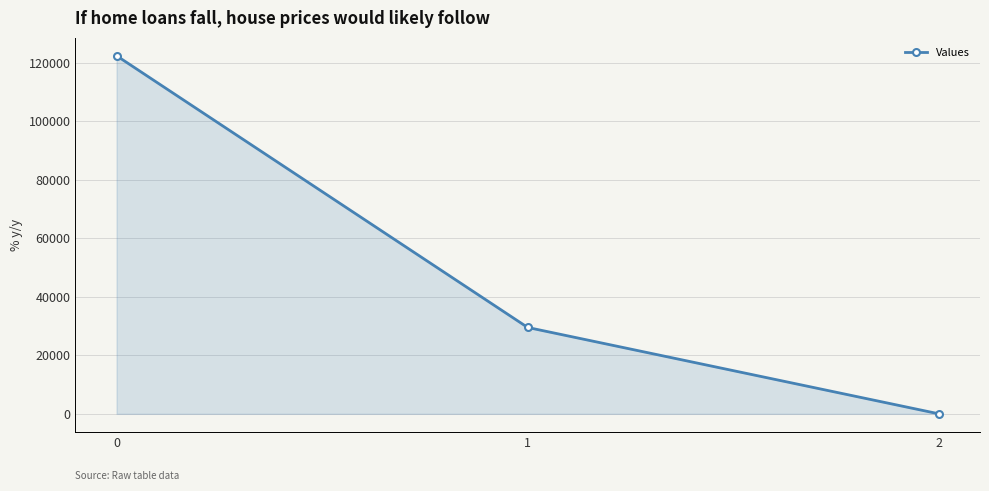

Reading right to left, what are all the values shown in this chart?

0.4	29533.4	122462.7